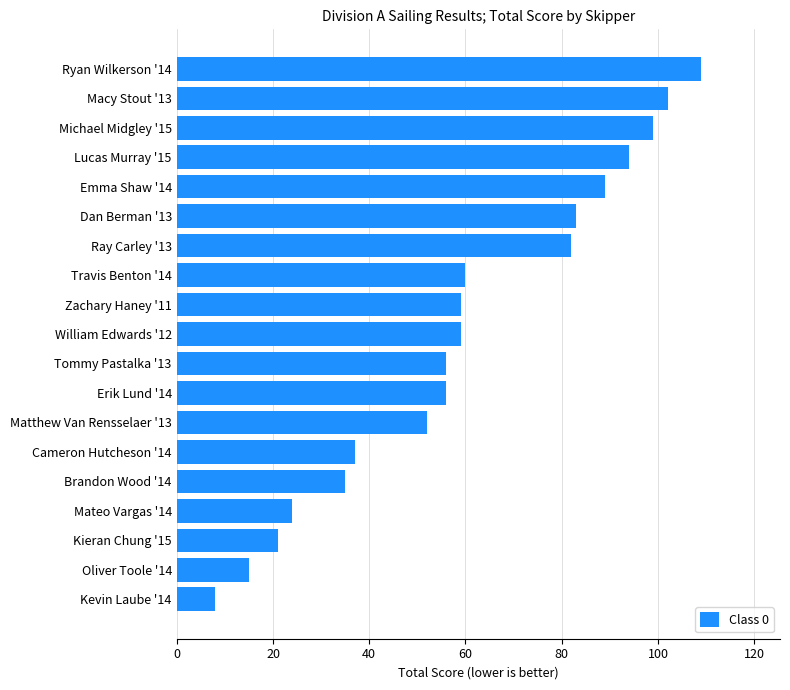

Which has a higher value, Michael Midgley '15 or Erik Lund '14?

Michael Midgley '15